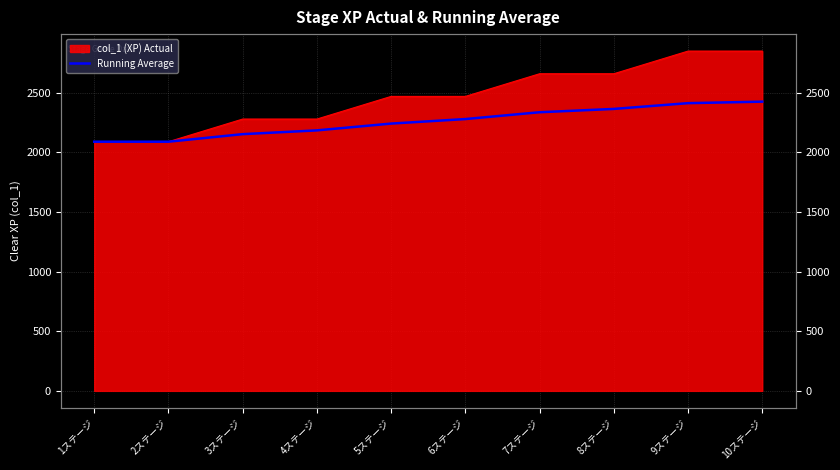

The chart shows a value of 2925.4 at 5ステージ. True or false?

False